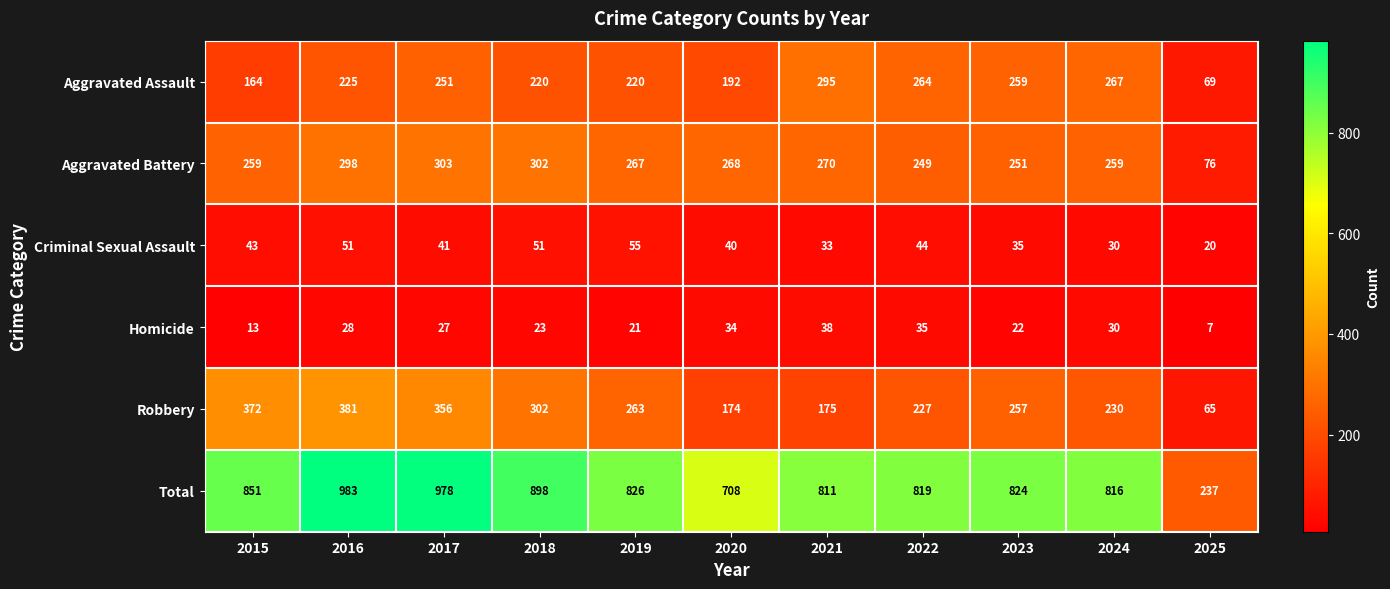

At how many categories does at least one series exceed 149?

11